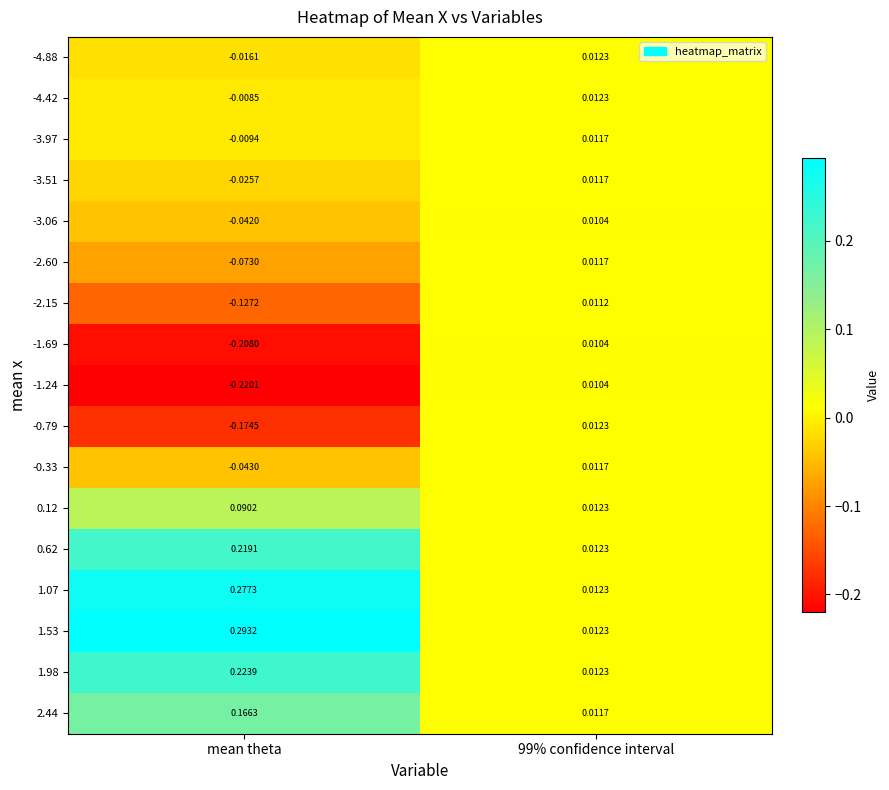

At which category does the chart reach its minimum across all series?

mean theta